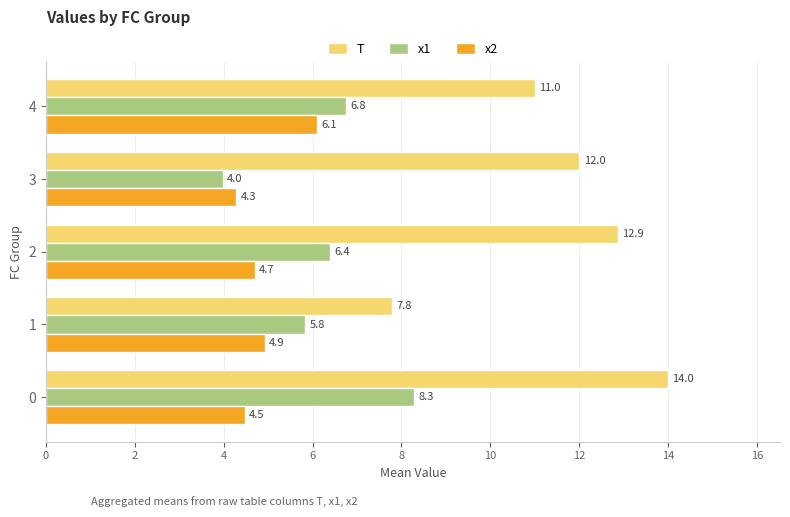

What is the difference between the highest and lowest values at 1?

2.9